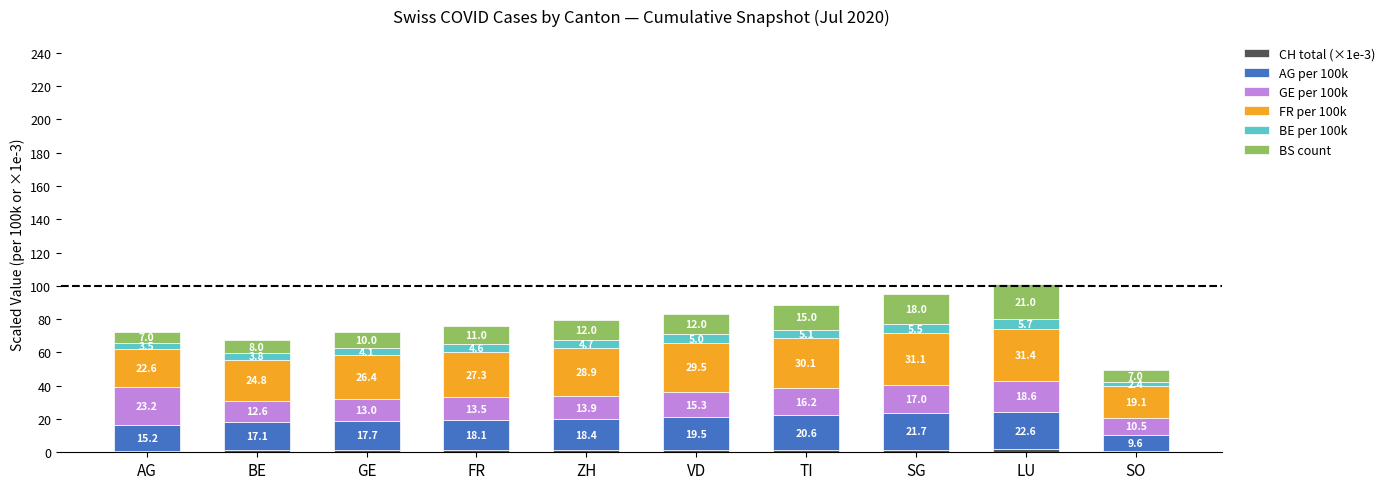

At which category is the sum across all series the highest?

LU